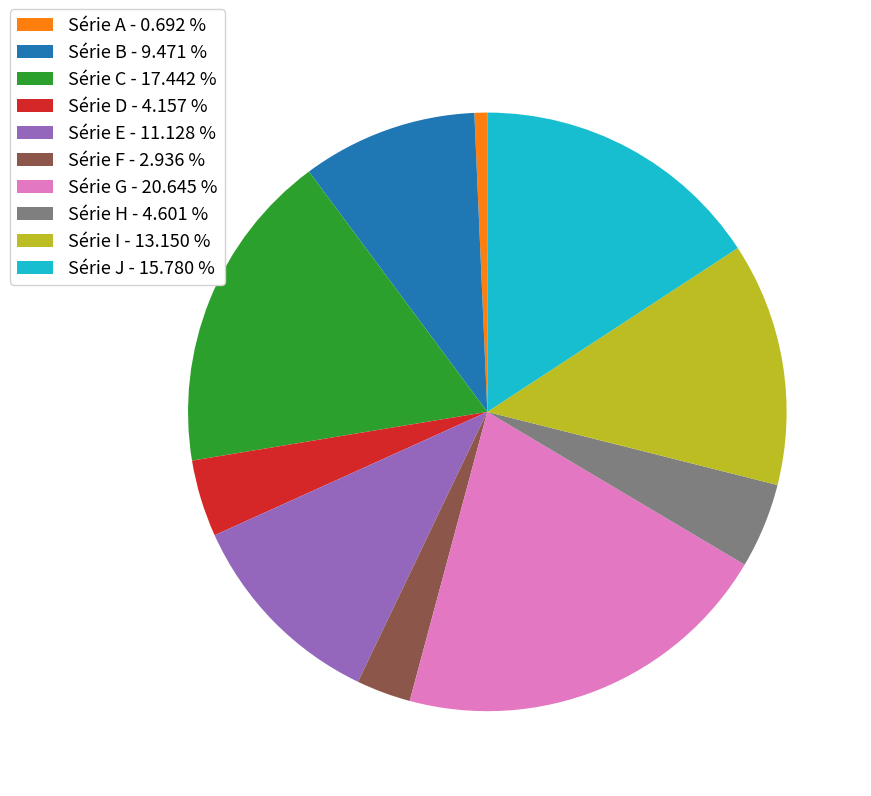

Is it true that Série A is 10% of the pie?

False